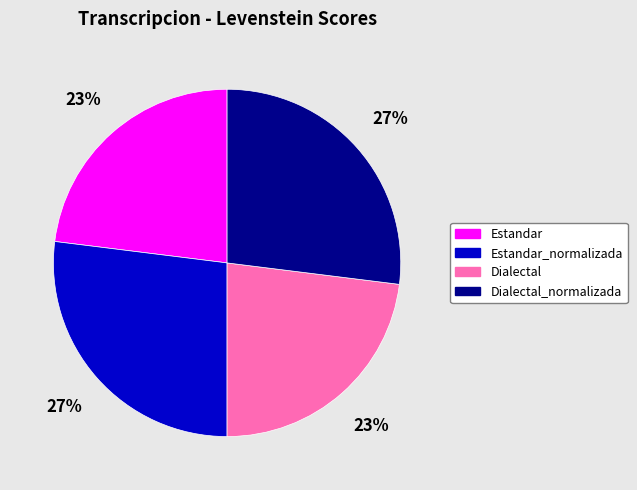

What percentage is the Dialectal_normalizada slice, to the nearest percent?

27%